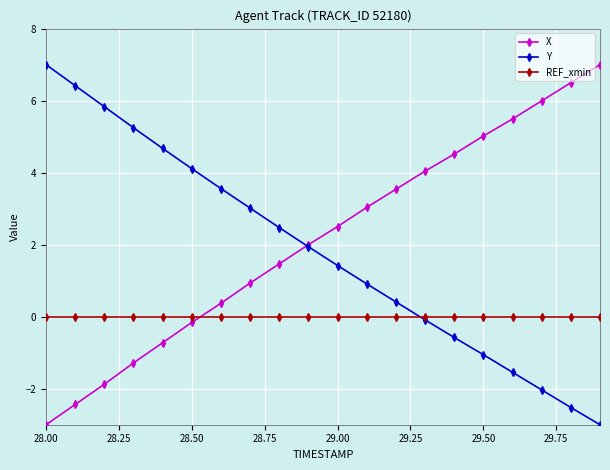

True or false: Y has more than 0 points higher than both neighbors.

False